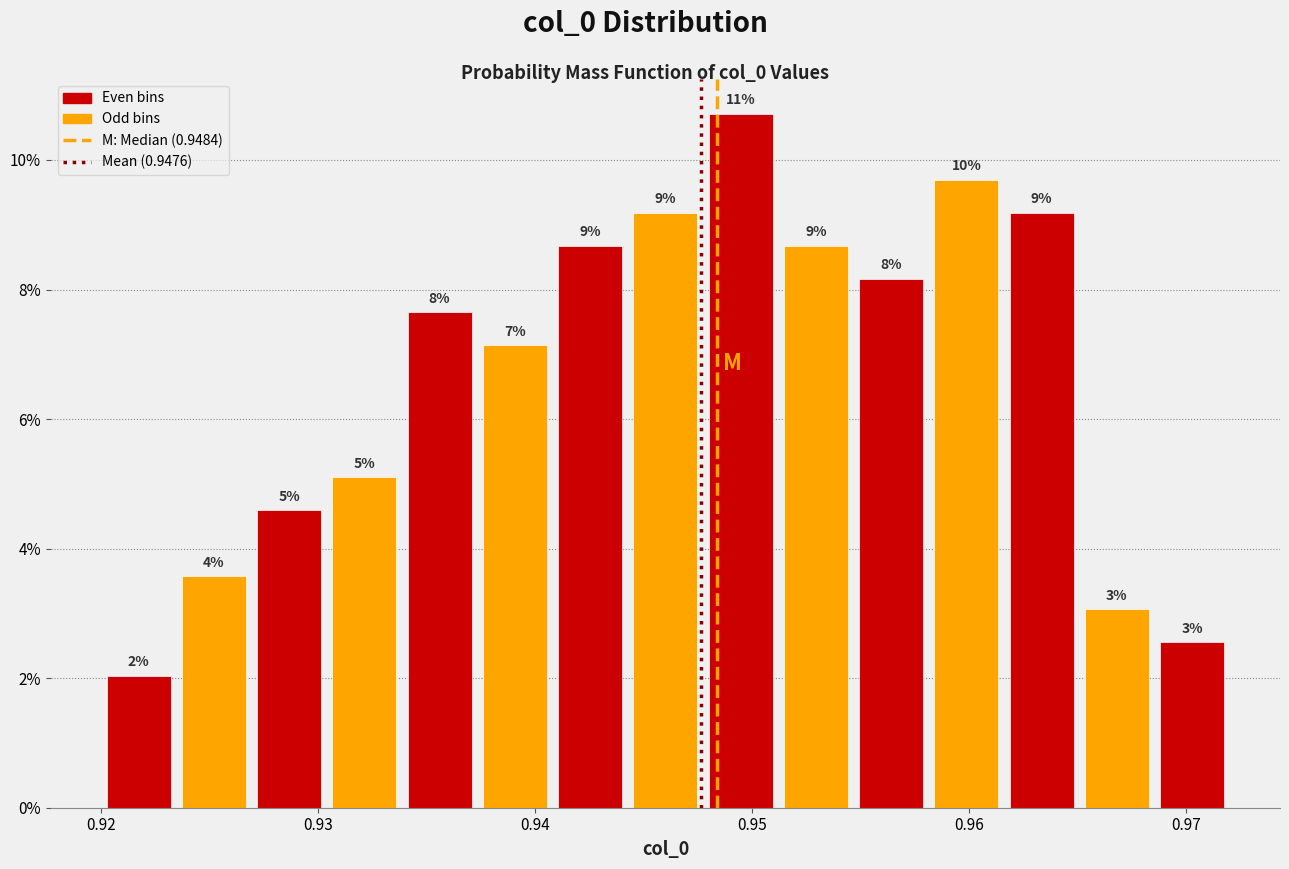

Read against the x-axis, roughly where is the centre of the tallest bar?

0.949